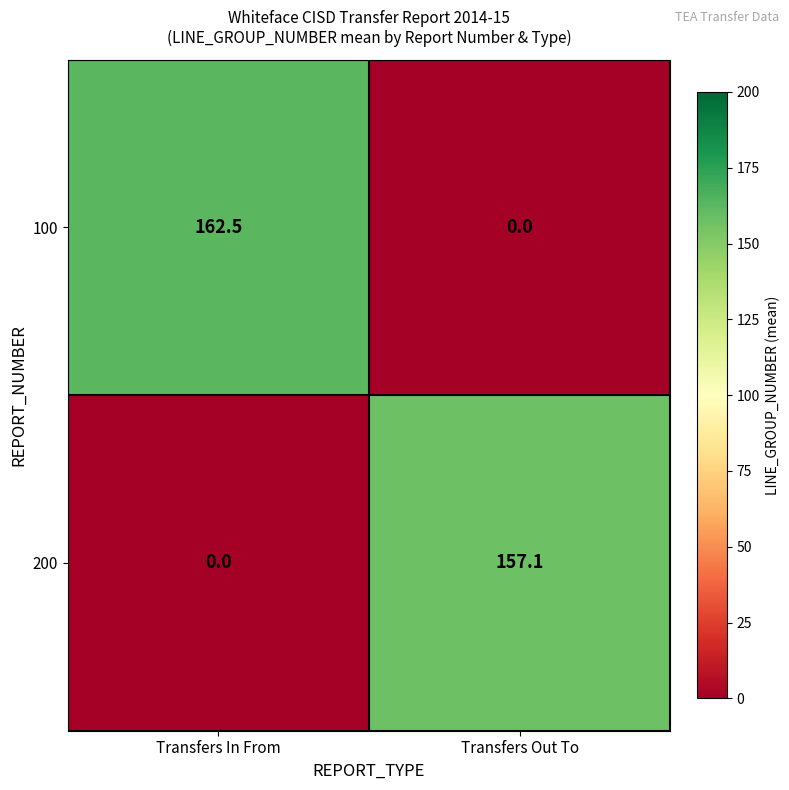

At Transfers Out To, list the series in order from smallest to largest.

100, 200